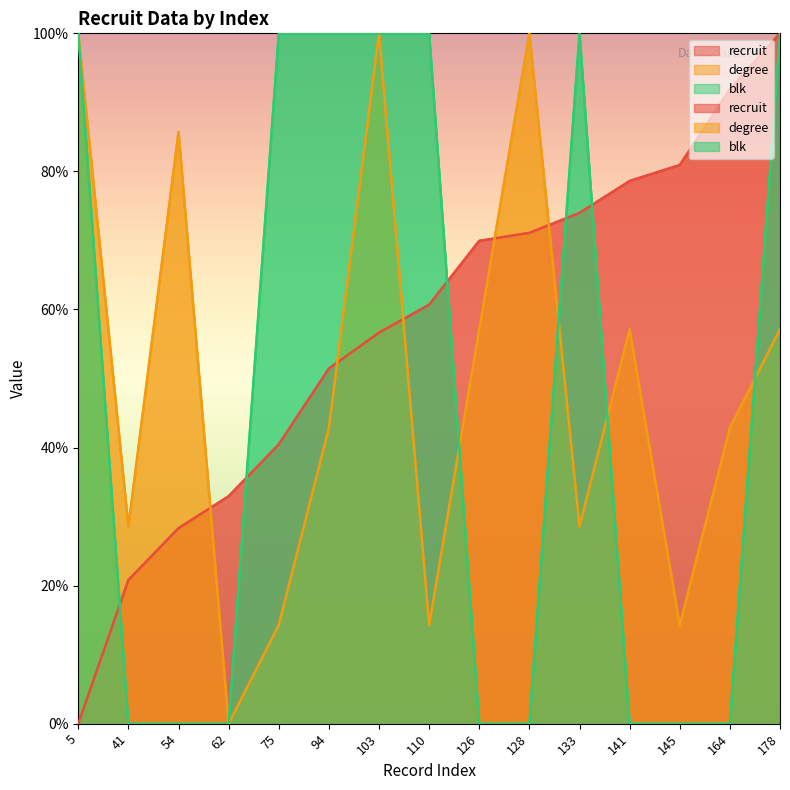

What is the total value across all series at 133?

202.6